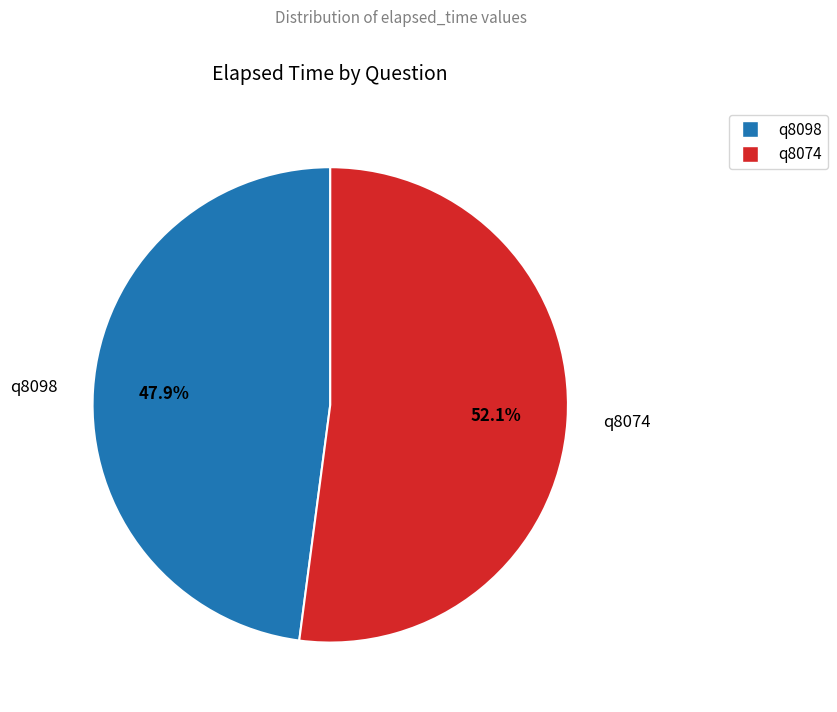

How many slices are in this pie chart?

2